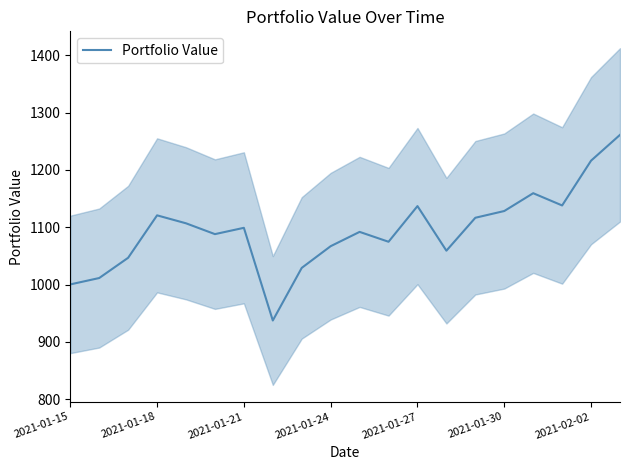

True or false: Portfolio Value has a value of 1877.3 at 2021-01-18.

False